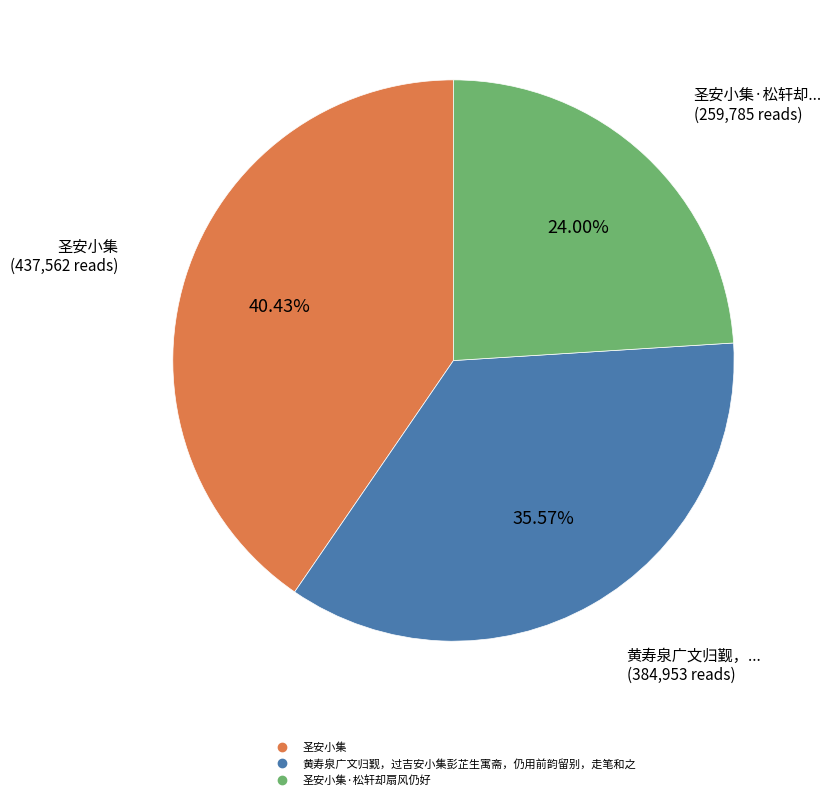

Is there a majority slice in this chart?

No